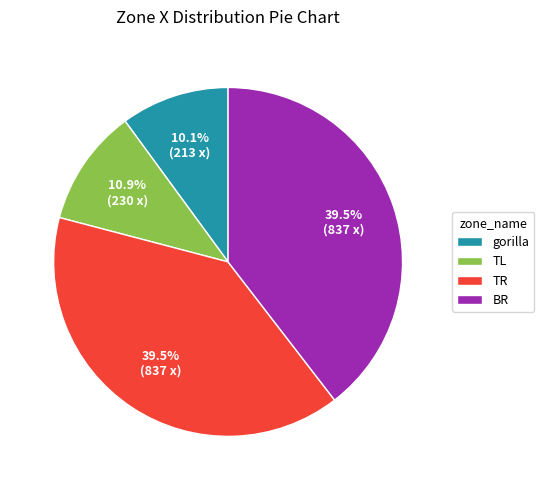

Approximately how many times larger is the value at TR compared to BR?

1.0